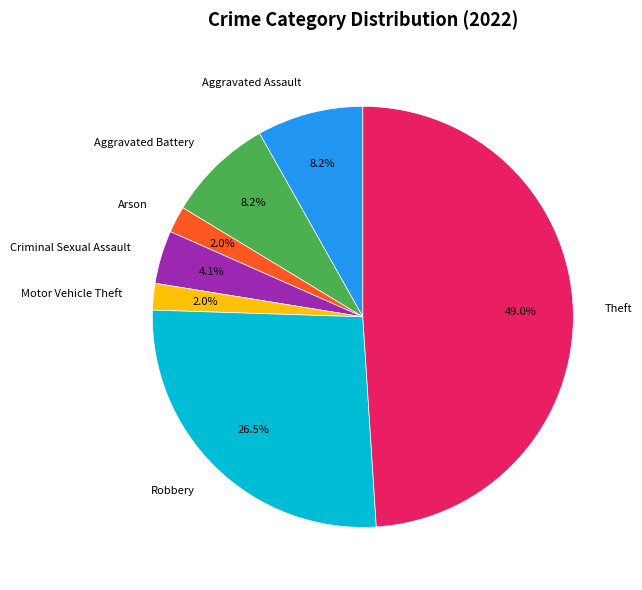

To the nearest percent, what percentage of the pie is Aggravated Battery?

8%